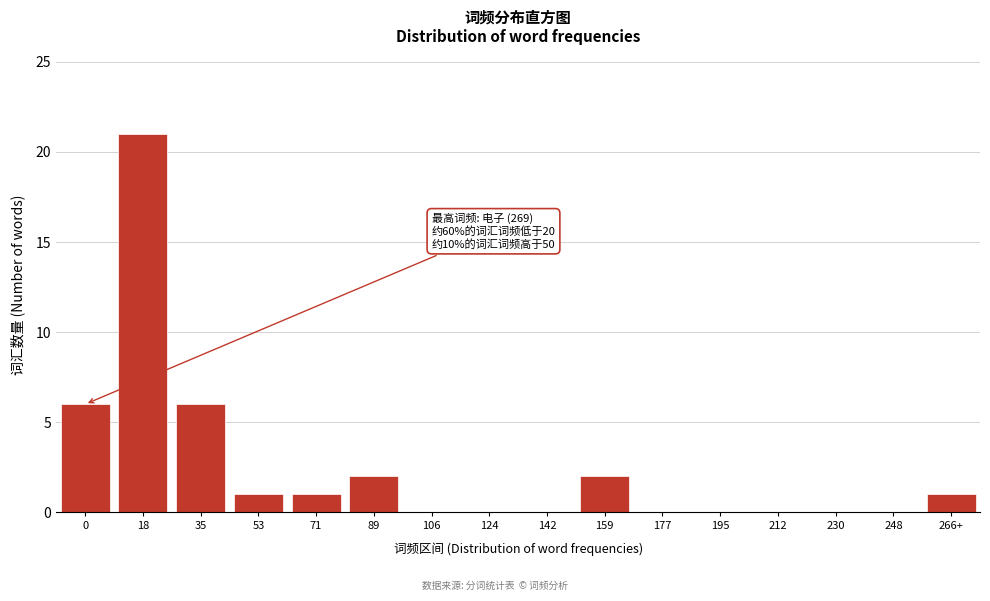

Reading right to left, list all the values displayed in this chart.

266+=1	248=0	230=0	212=0	195=0	177=0	159=2	142=0	124=0	106=0	89=2	71=1	53=1	35=6	18=21	0=6